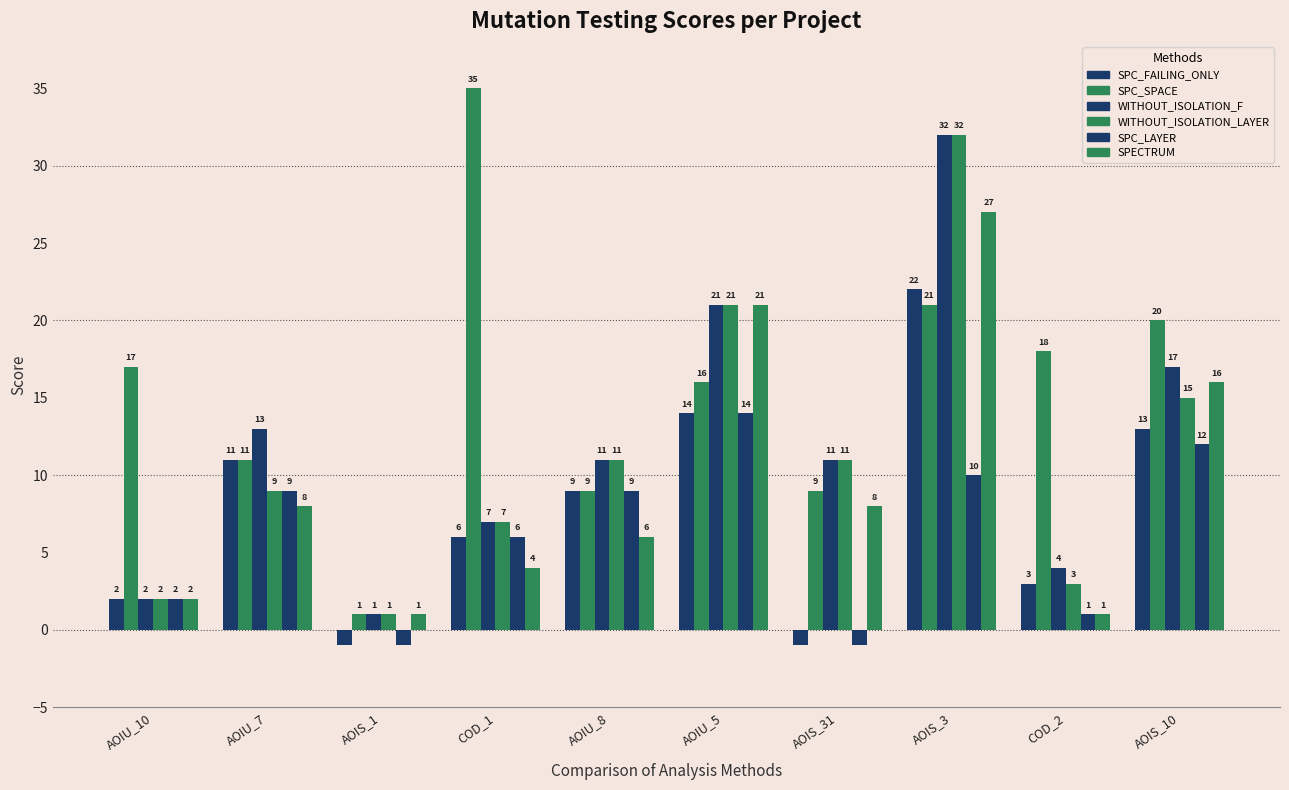

At which label is SPC_FAILING_ONLY closest to 10?

AOIU_7